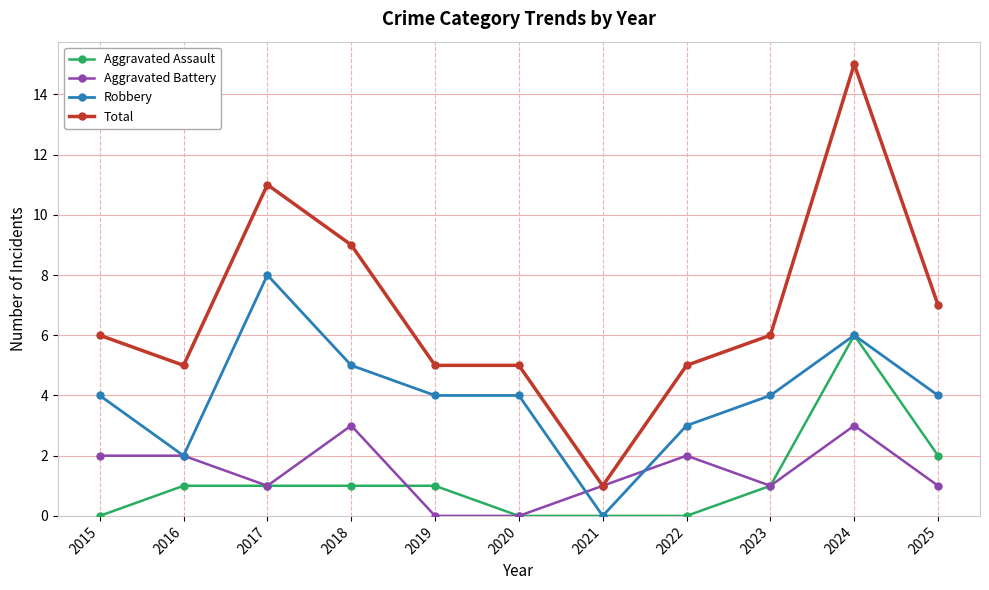

Reading left to right, transcribe all the data shown in this chart.

Aggravated Assault: 0	1	1	1	1	0	0	0	1	6	2
Aggravated Battery: 2	2	1	3	0	0	1	2	1	3	1
Robbery: 4	2	8	5	4	4	0	3	4	6	4
Total: 6	5	11	9	5	5	1	5	6	15	7